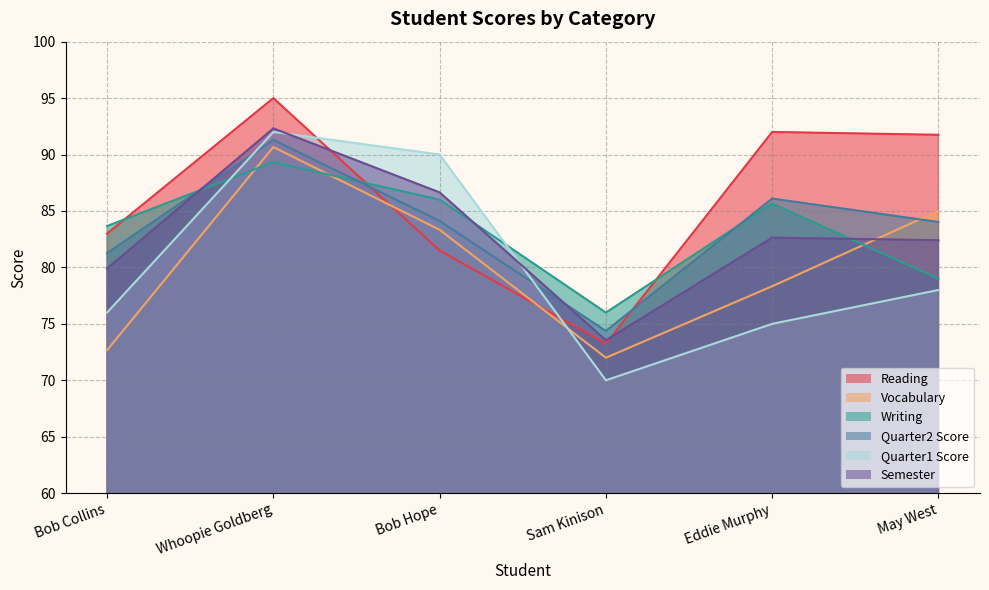

The value of Reading at Bob Hope is 81.5. True or false?

True